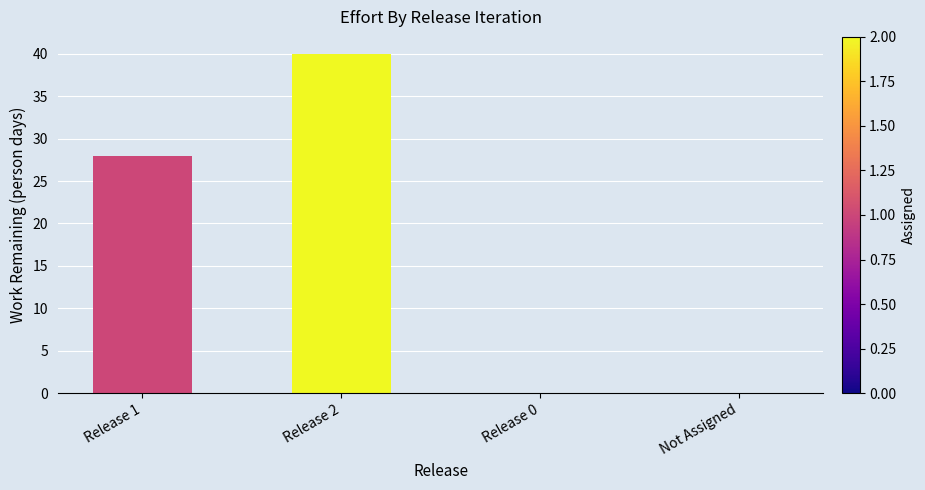

What is the maximum value shown in the chart?

40